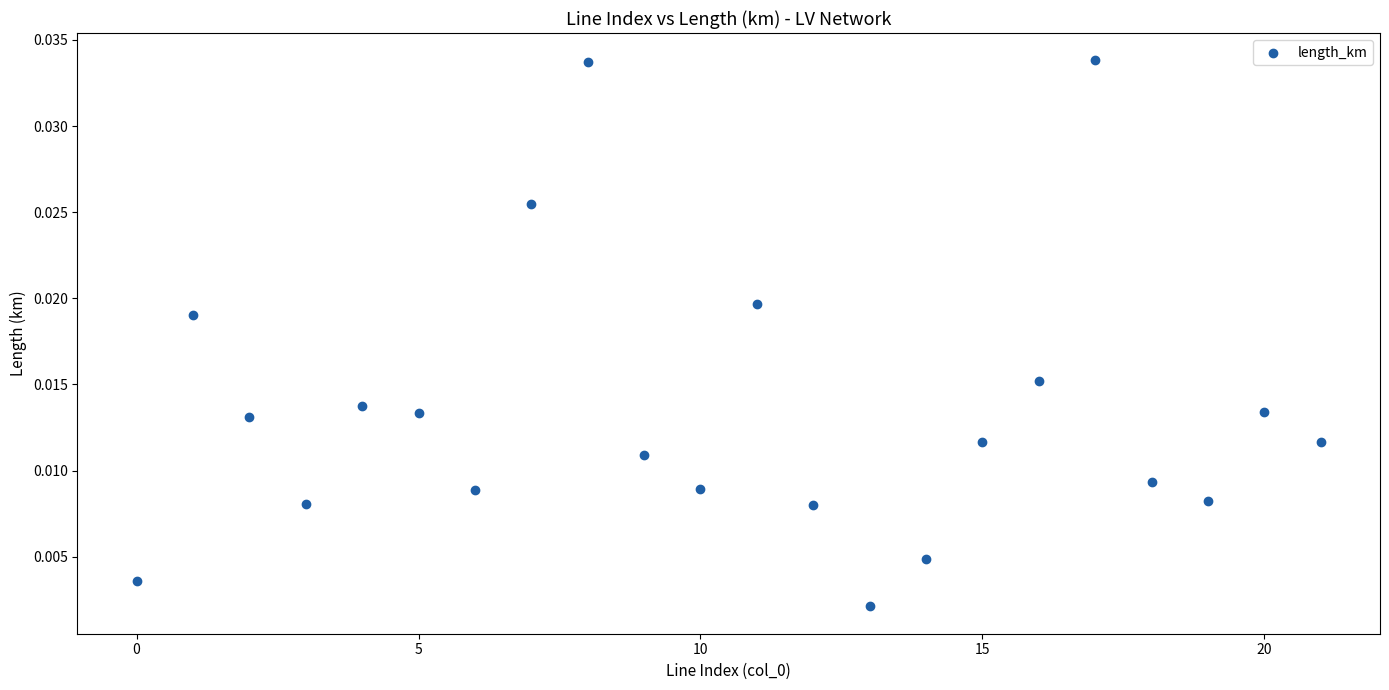

Count the number of points in this scatter plot.

22